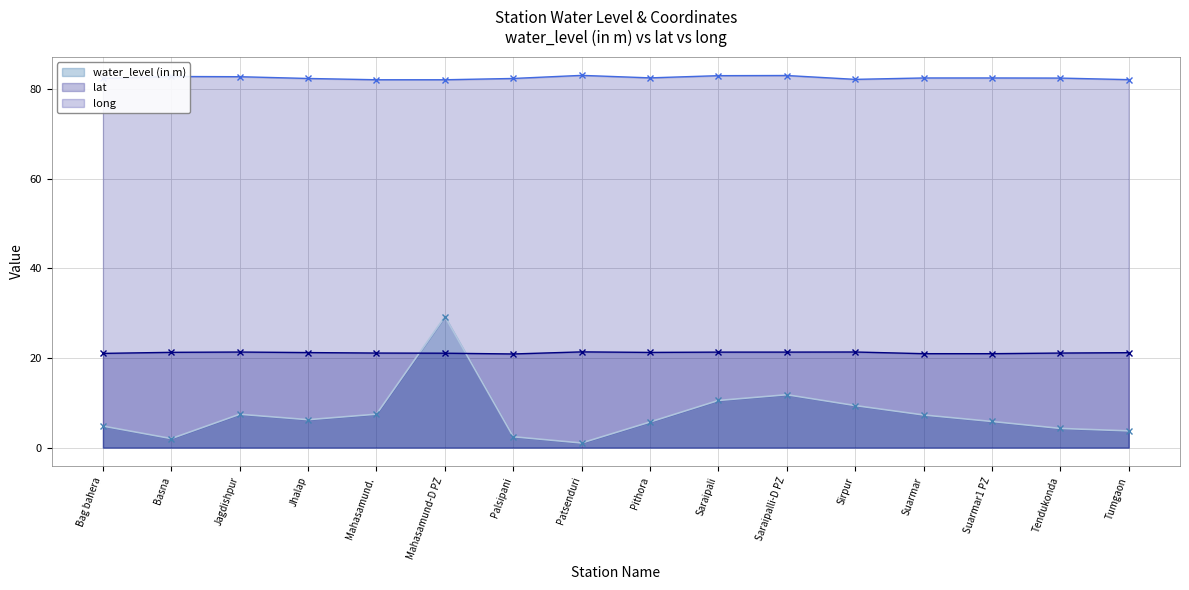

Between Jhalap and Saraipali, which series saw the biggest shift?

water_level (in m)